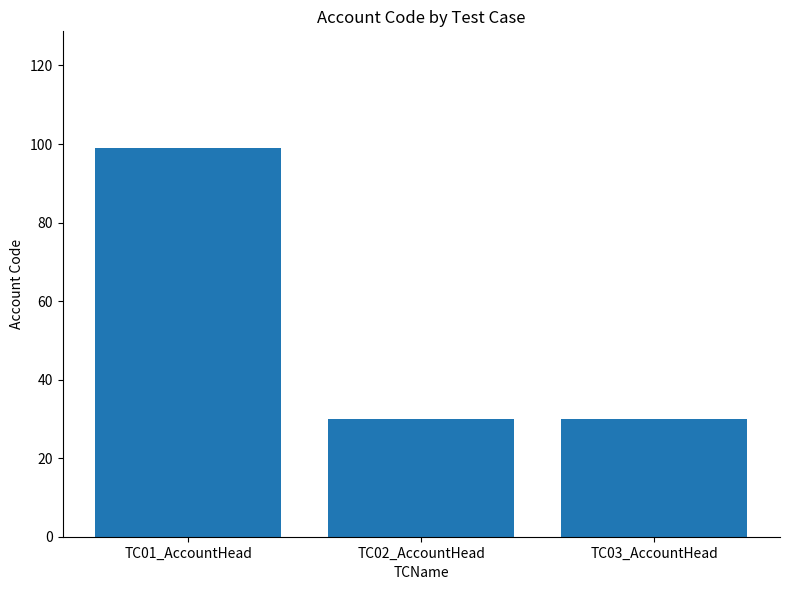

What value does the data have at TC01_AccountHead?

99